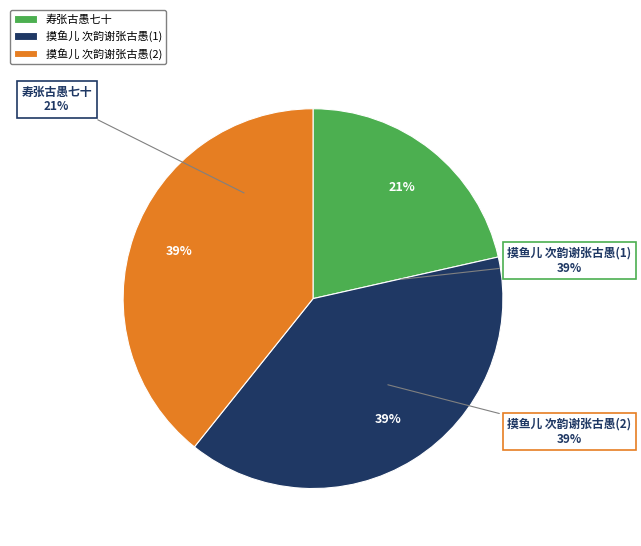

Between 摸鱼儿 次韵谢张古愚 and 寿张古愚七十, which is larger?

摸鱼儿 次韵谢张古愚